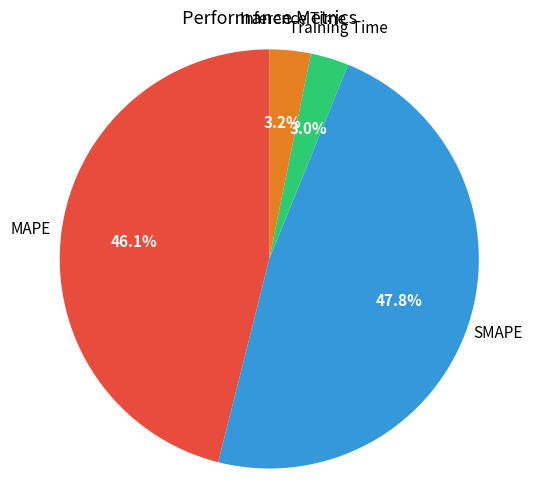

Does any single category account for the majority?

No